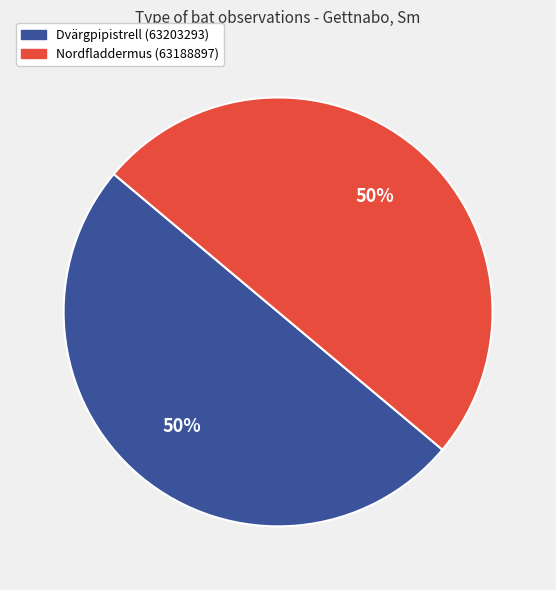

The Nordfladdermus (63188897) slice represents 50% of the pie. True or false?

True